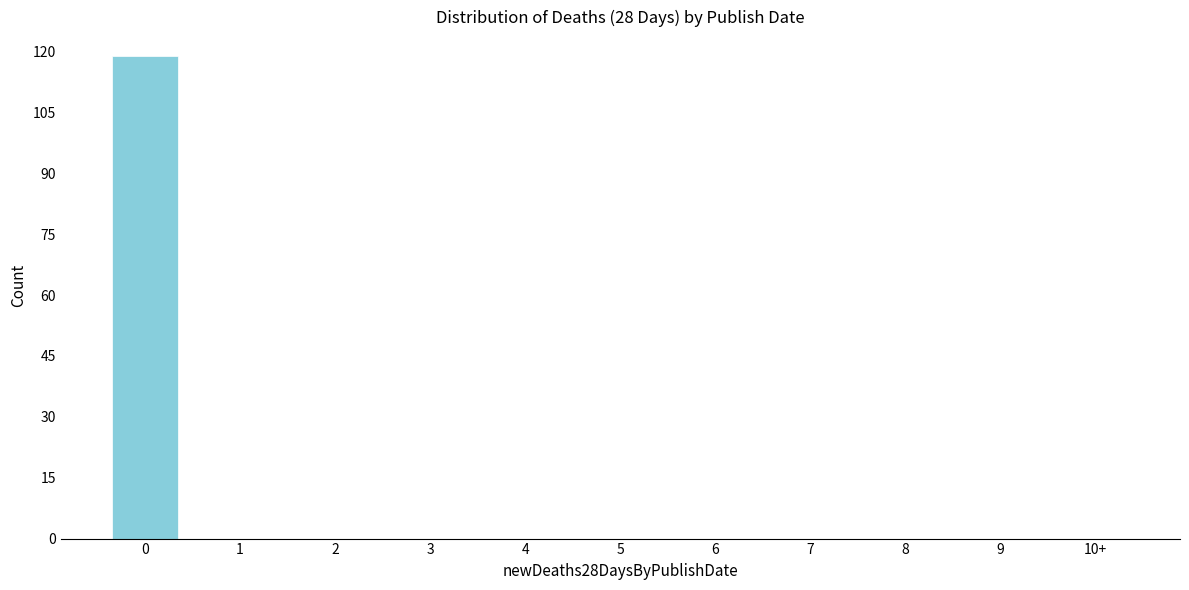

Reading left to right, extract all data points from this chart.

0=119	1=0	2=0	3=0	4=0	5=0	6=0	7=0	8=0	9=0	10+=0